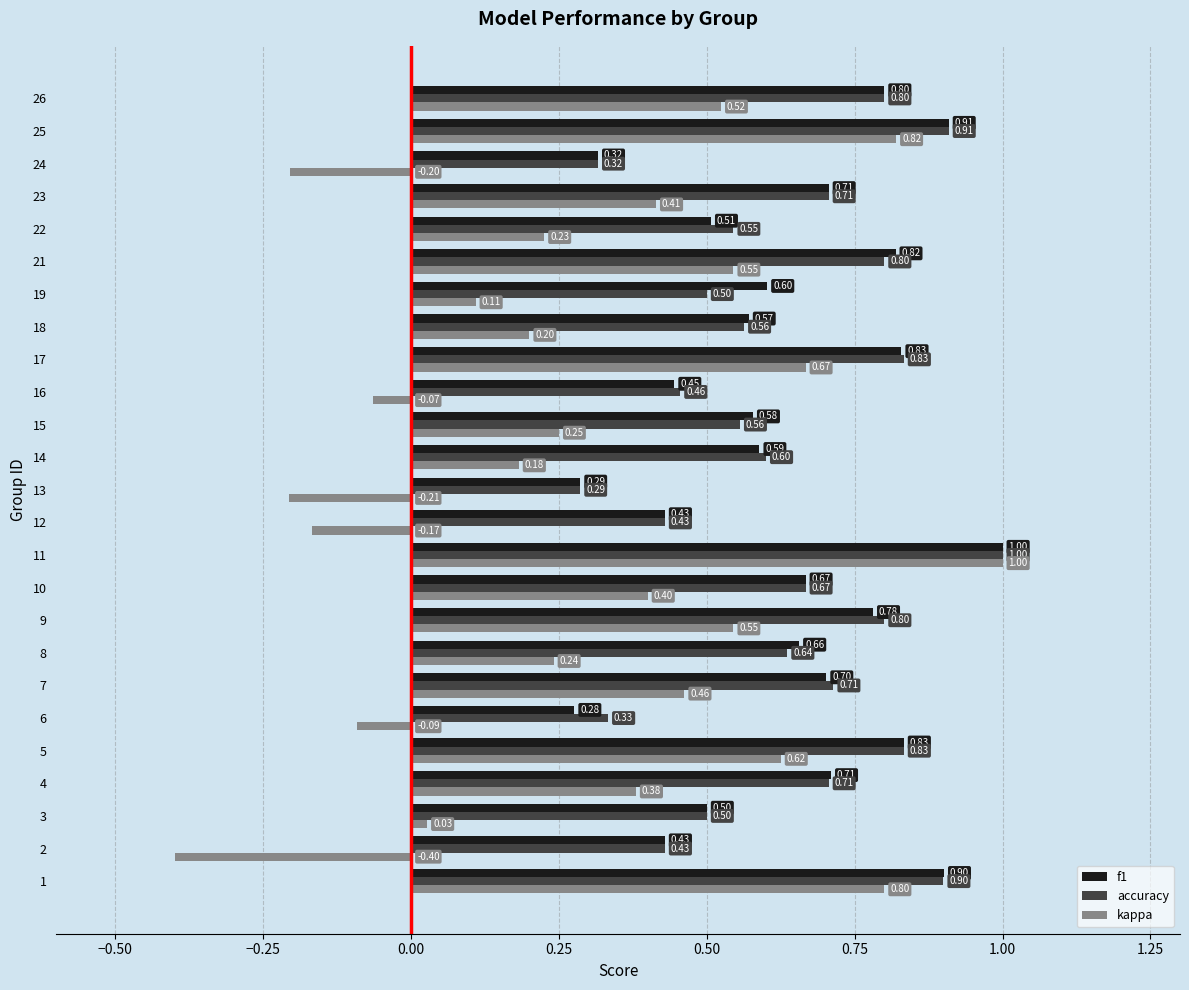

Count the number of categories in the chart.

25